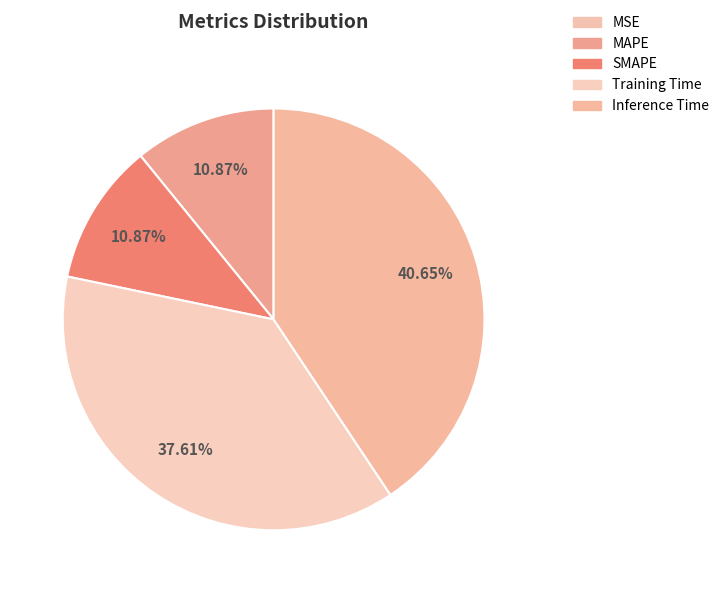

What percentage is NOT represented by SMAPE?

89.1%